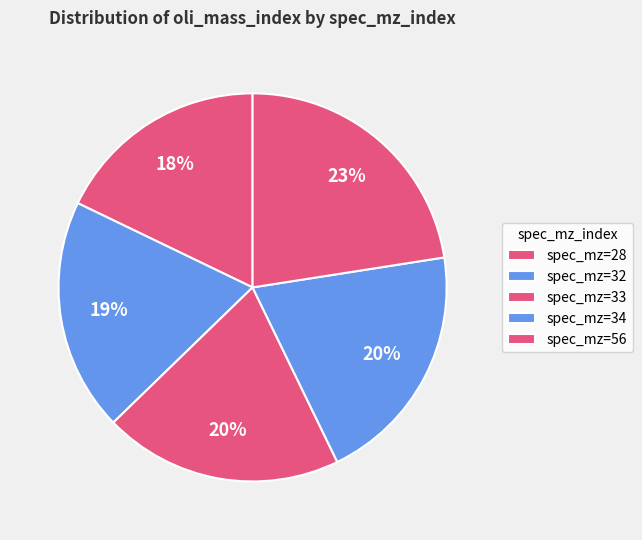

Count the number of slices in the pie.

5